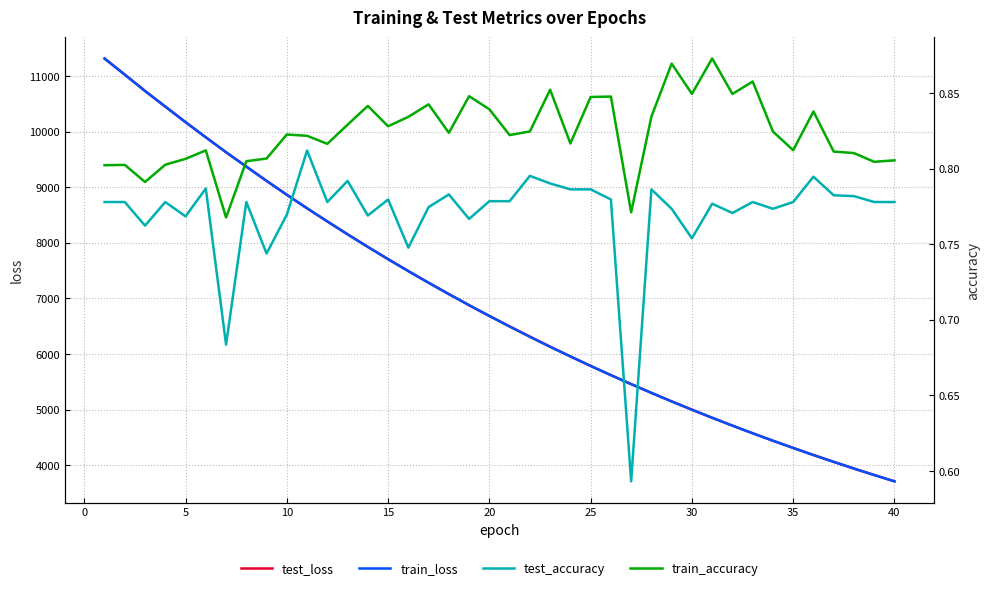

What is the highest value of the train_loss series?

11316.7